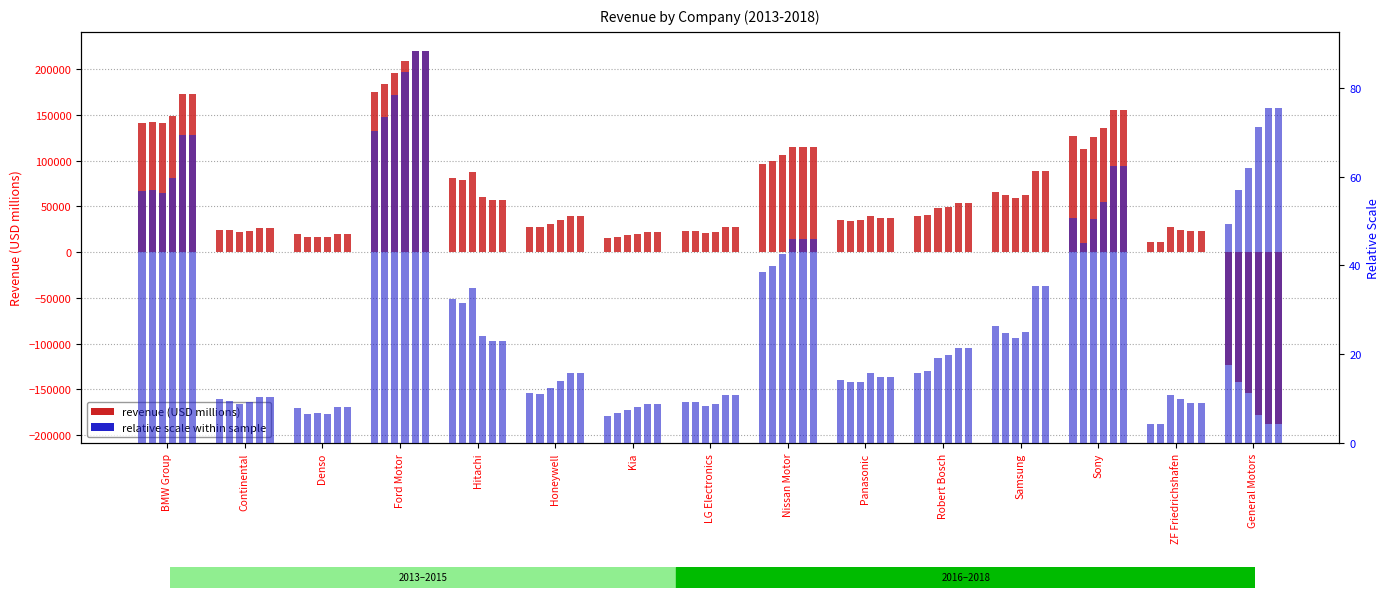

Count the number of categories in the chart.

15